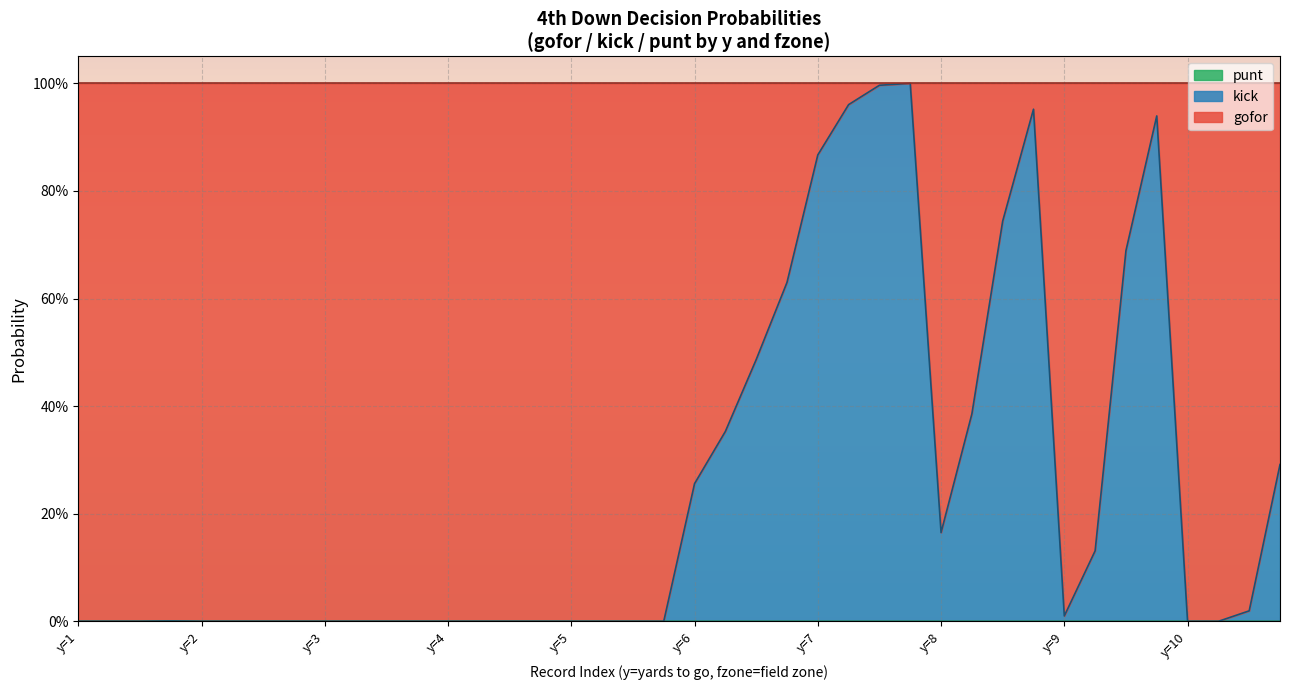

True or false: punt has more than 1 points higher than both neighbors.

False